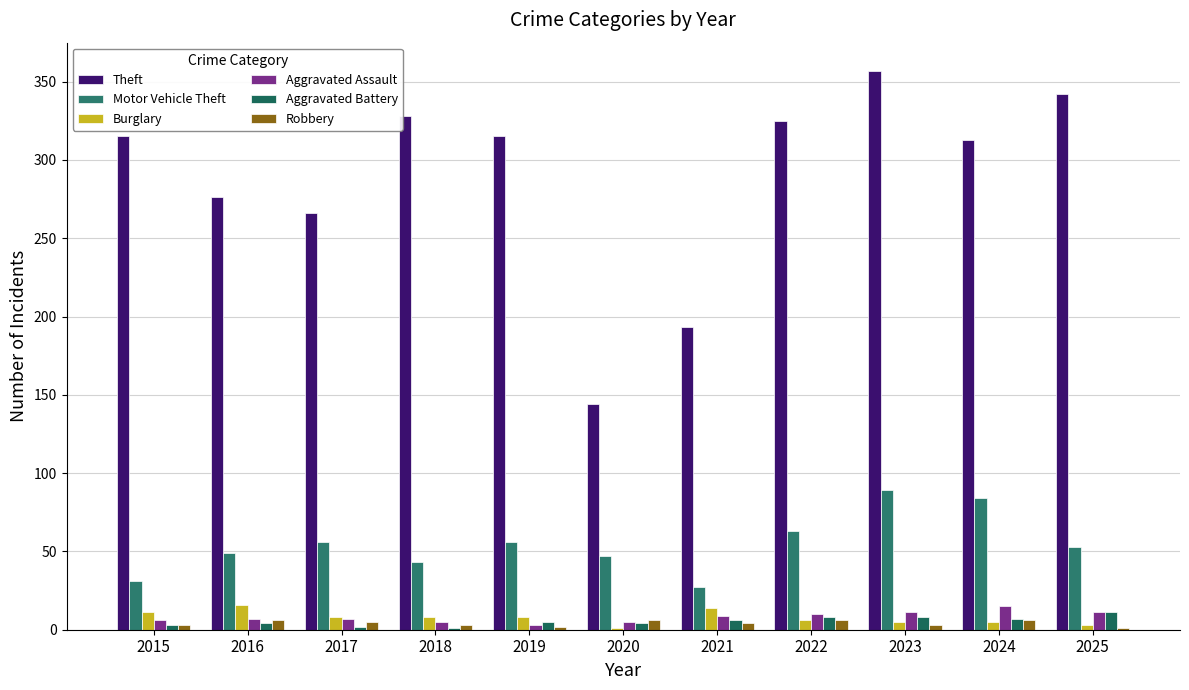

True or false: Robbery has a value of 3 at 2015.

True